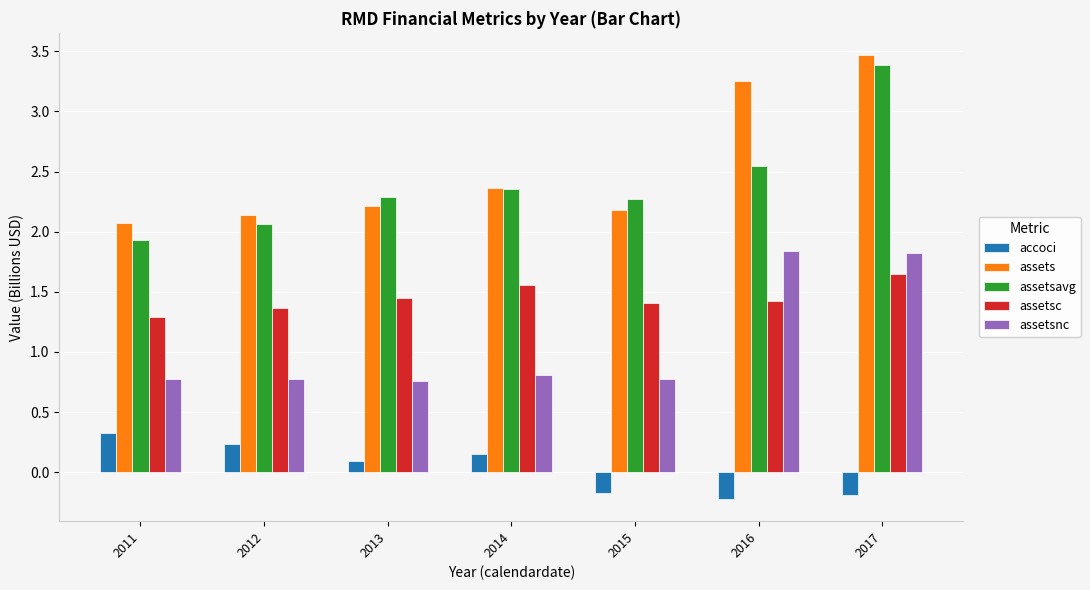

How many categories are shown in the chart?

7